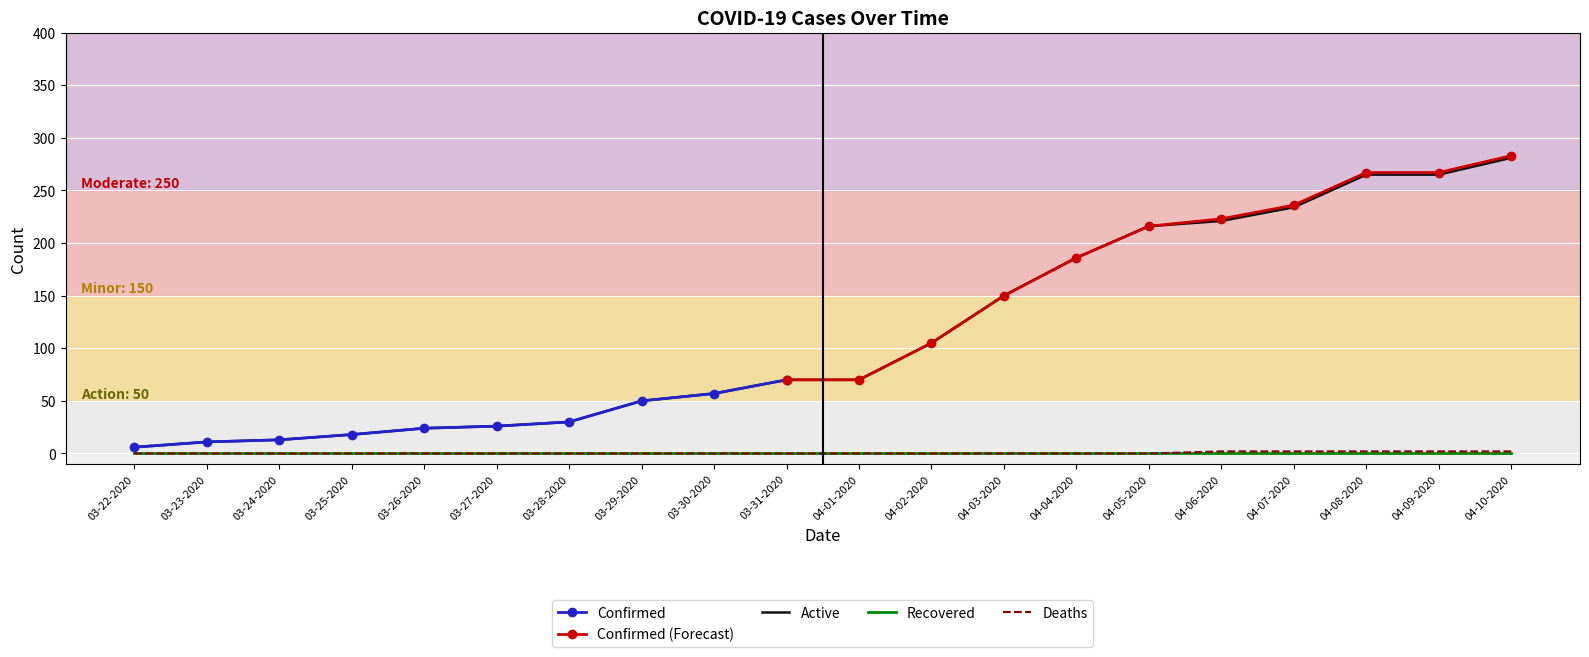

How many positive values does the Deaths series have?

5